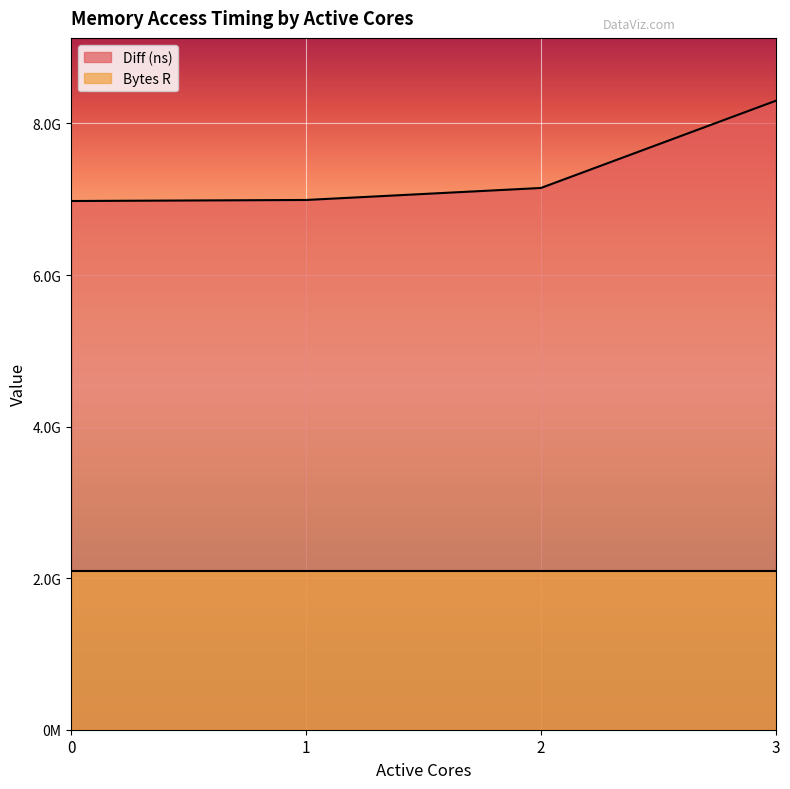

True or false: there are more than 2 points higher than both neighbors.

False